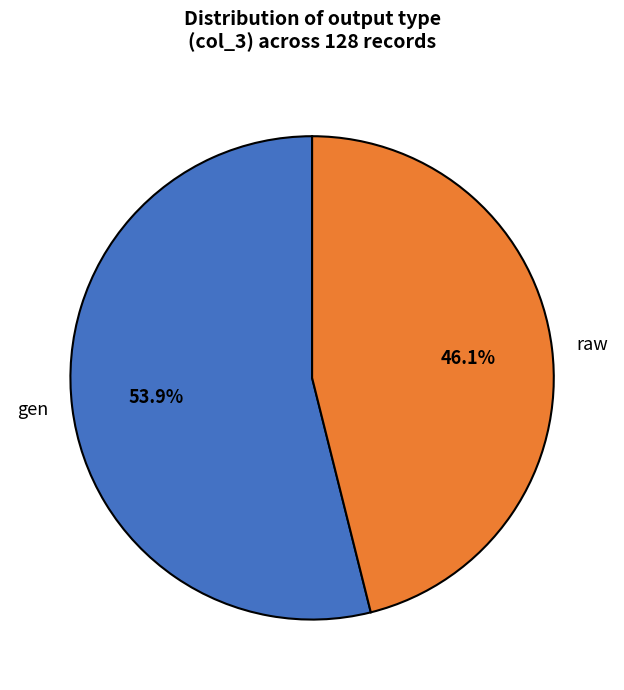

To the nearest percent, what percentage of the pie is raw?

46%